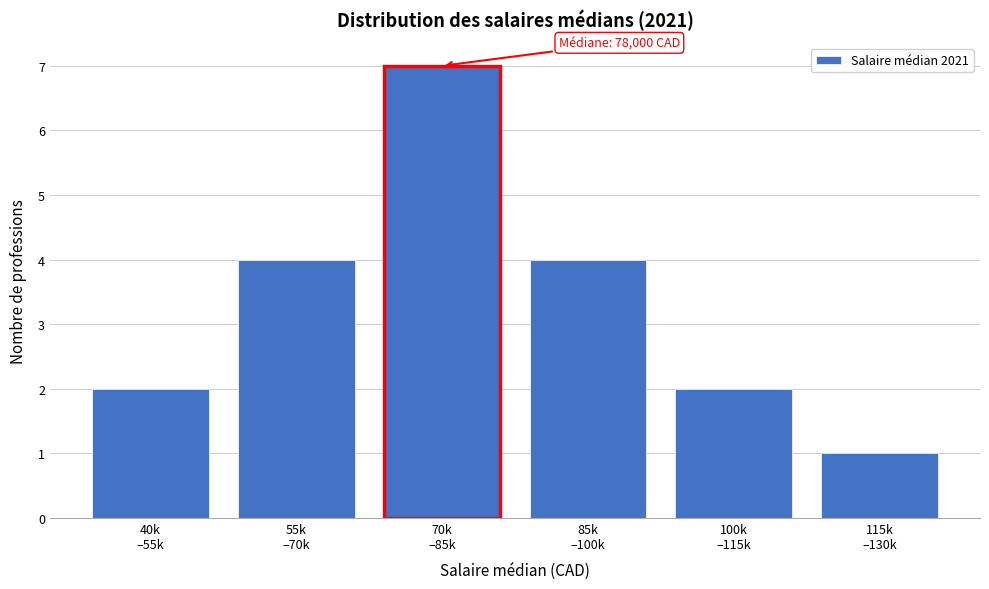

Reading right to left, transcribe all the data shown in this chart.

1	2	4	7	4	2